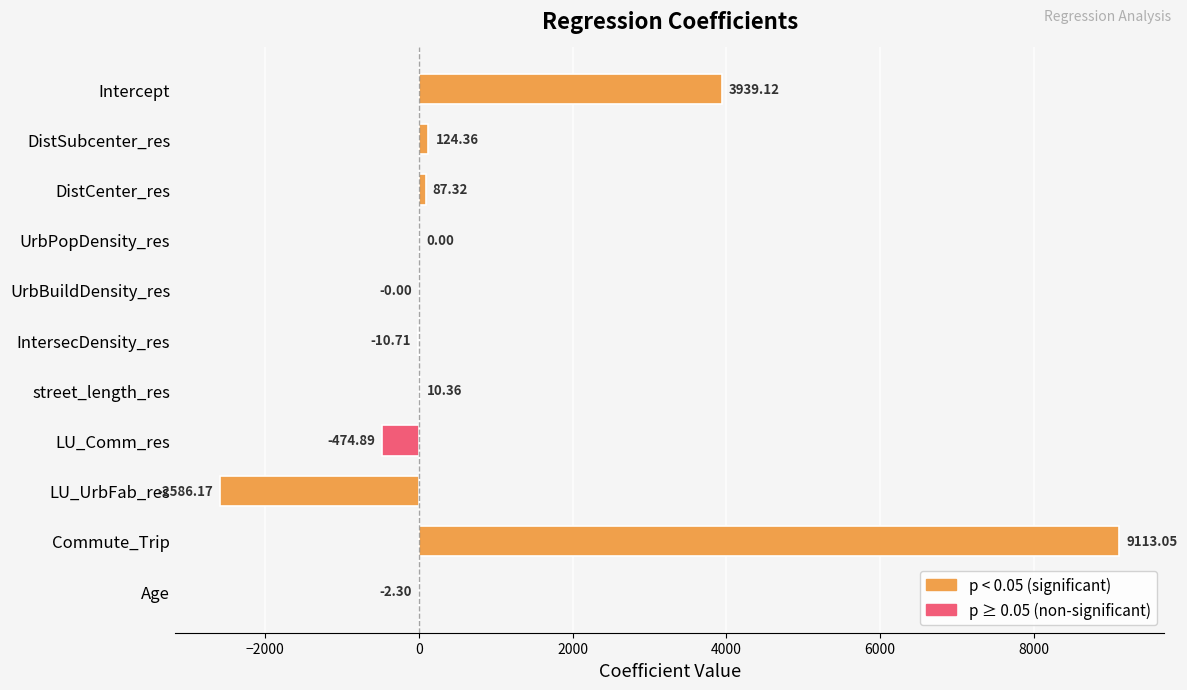

Between street_length_res and DistCenter_res, which is larger?

DistCenter_res